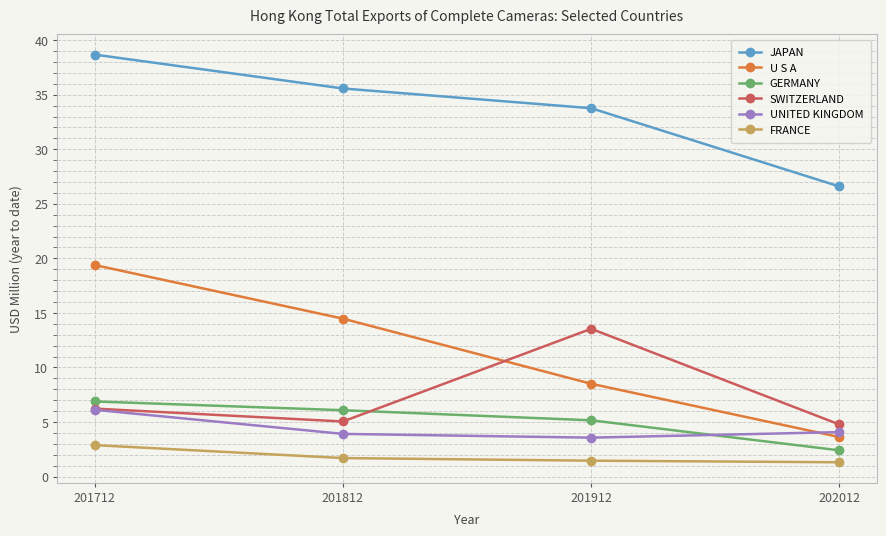

What is the greatest value displayed?

38.7